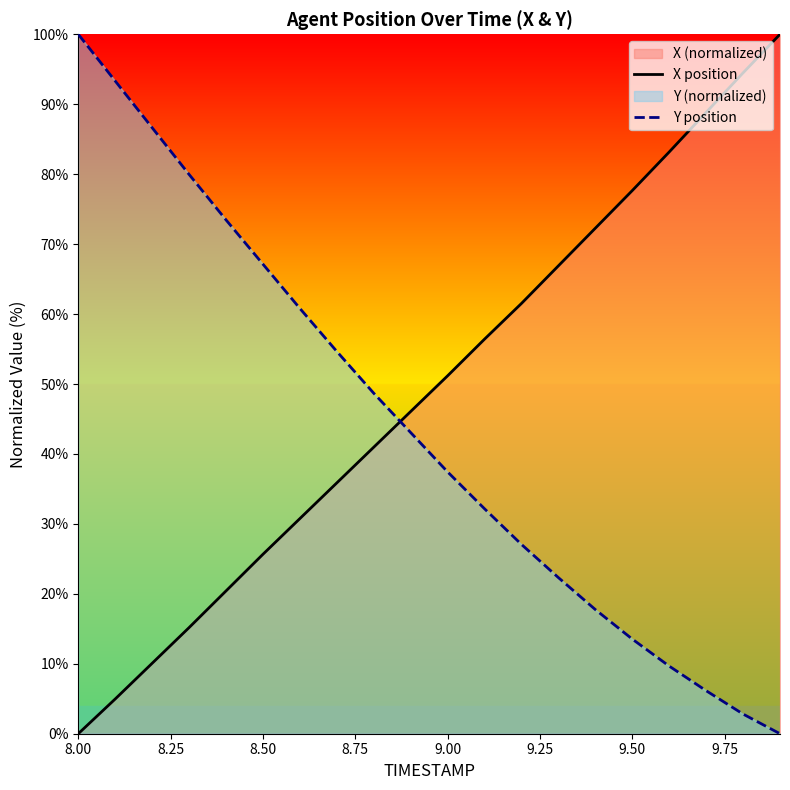

How many values in the Y position series are below 43?

10